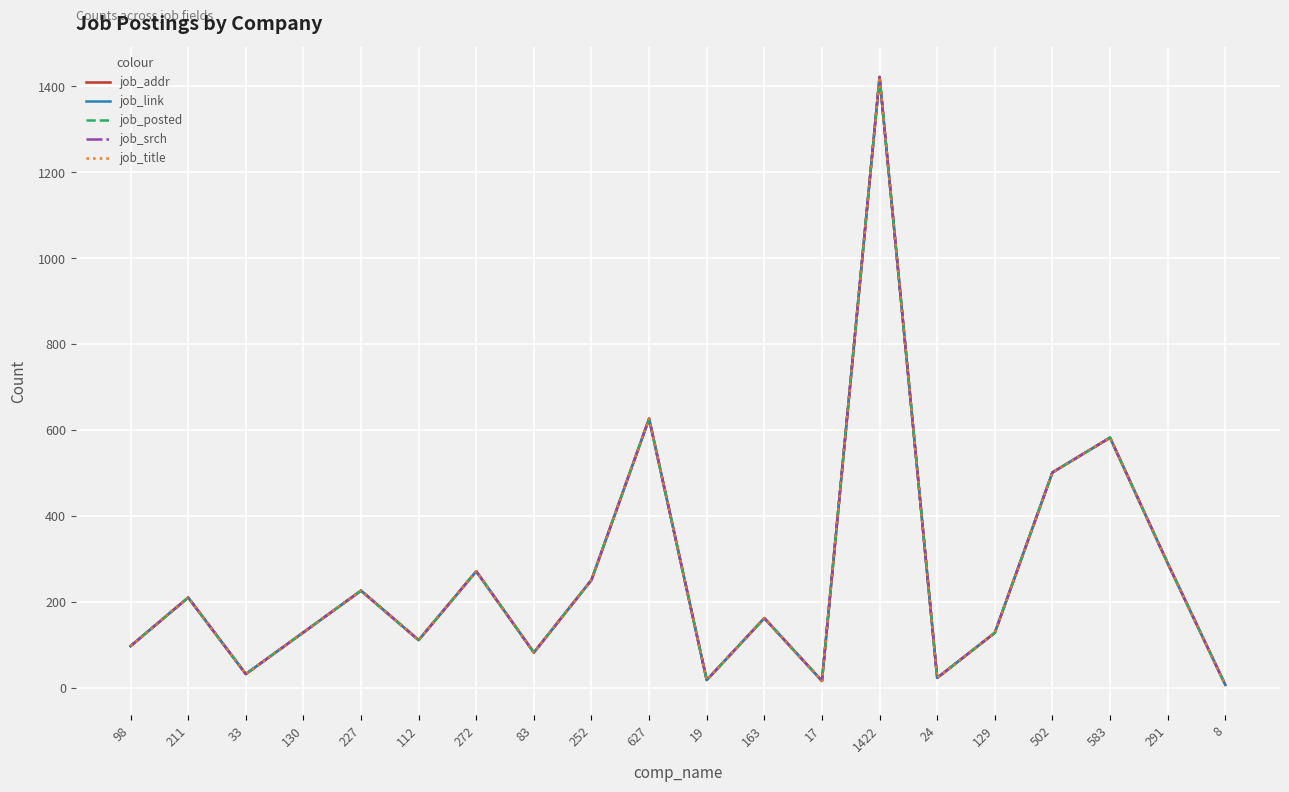

Does the chart display data point markers on the line(s)?

No